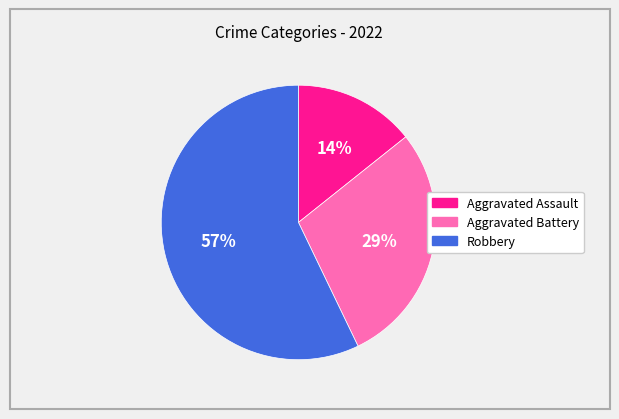

To the nearest percent, what is the combined percentage of Robbery and Aggravated Battery?

86%